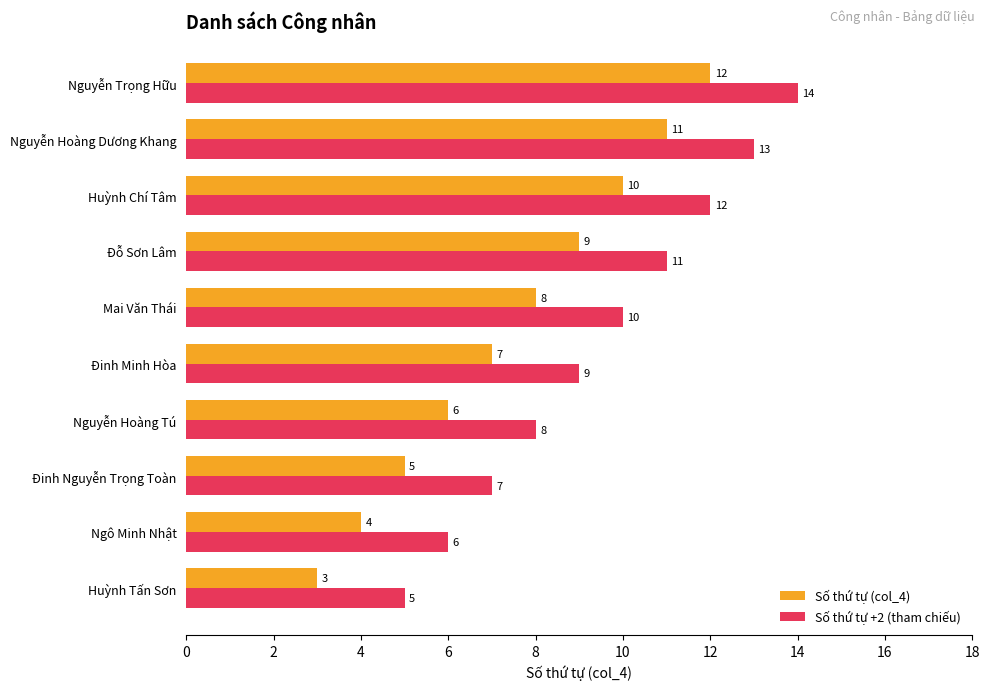

Rank the series by their maximum value, from lowest to highest.

Số thứ tự (col_4), Số thứ tự +2 (tham chiếu)